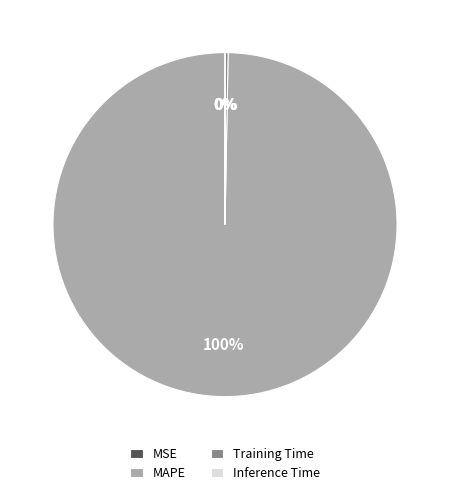

Which category has the biggest portion of the pie?

MAPE